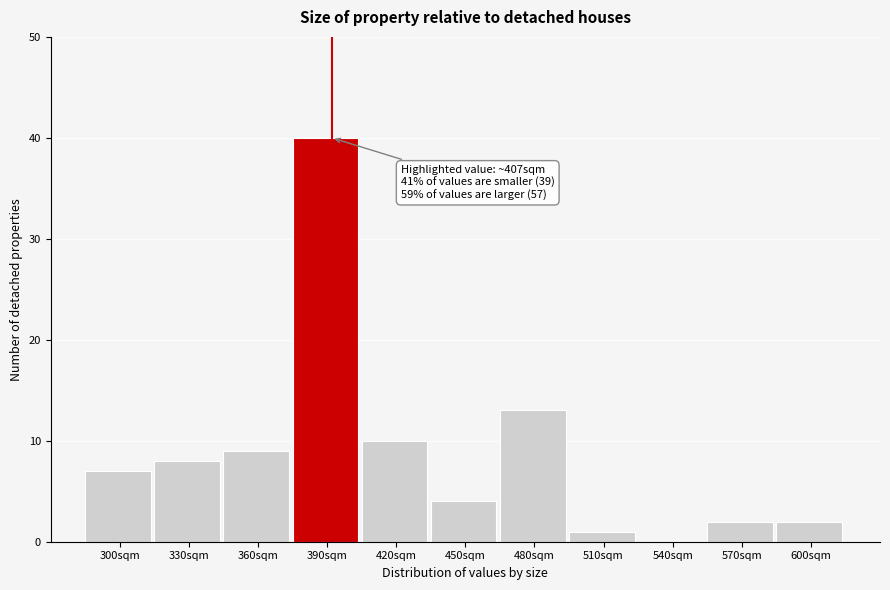

Reading right to left, what are all the values shown in this chart?

600sqm=2	570sqm=2	540sqm=0	510sqm=1	480sqm=13	450sqm=4	420sqm=10	390sqm=40	360sqm=9	330sqm=8	300sqm=7